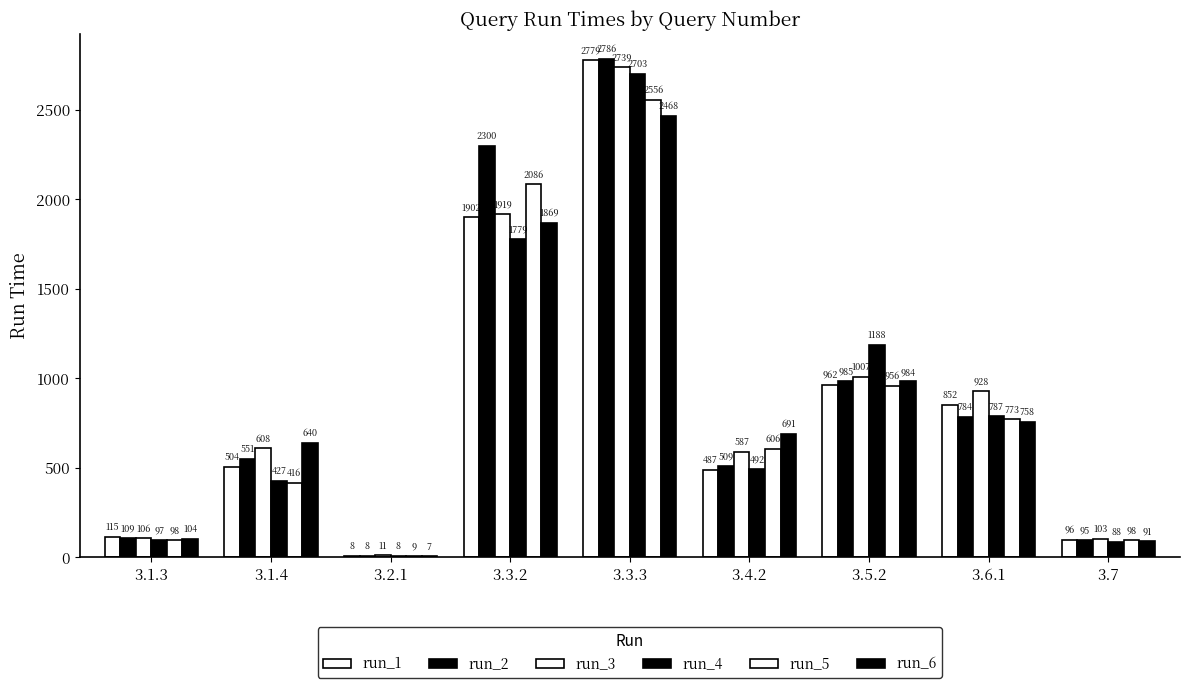

What is the total value across all series at 3.7?

571